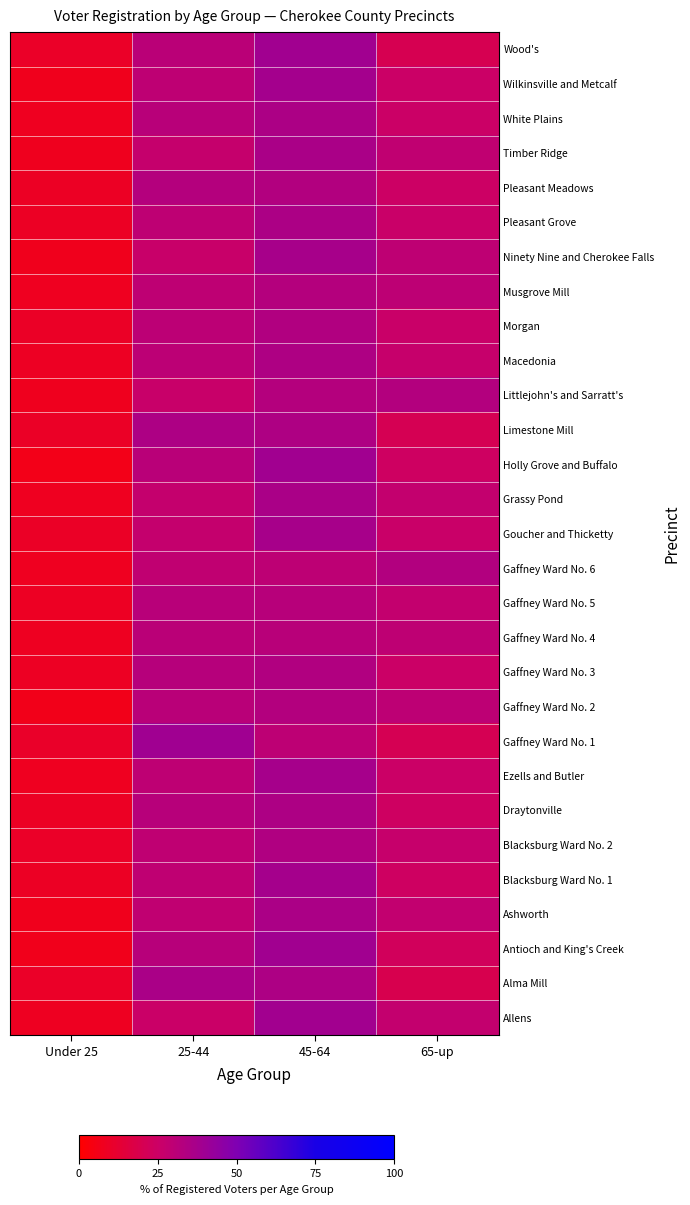

How many series are shown in this chart?

29